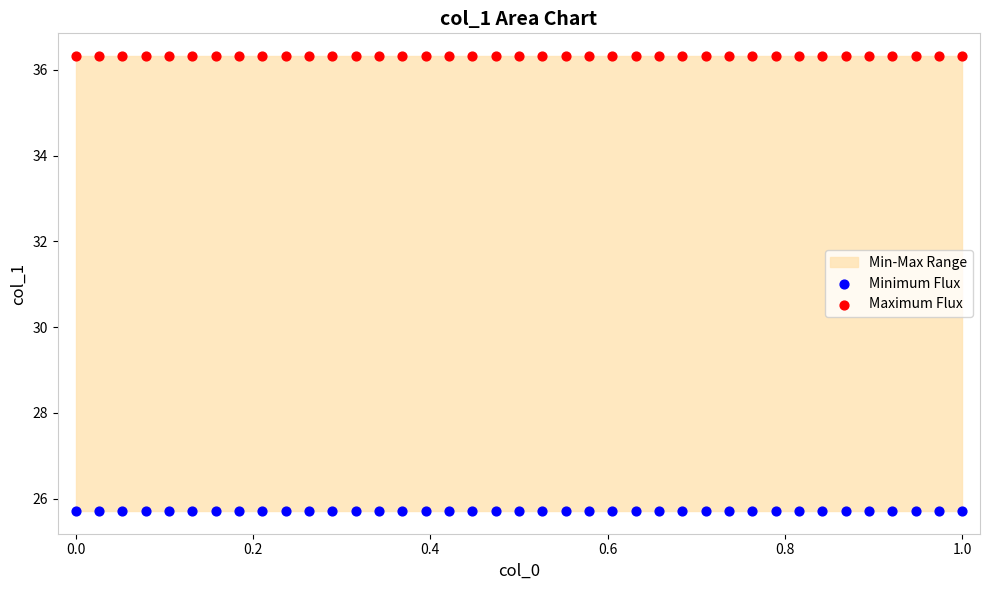

Which series contains the lowest Y value?

Minimum Flux